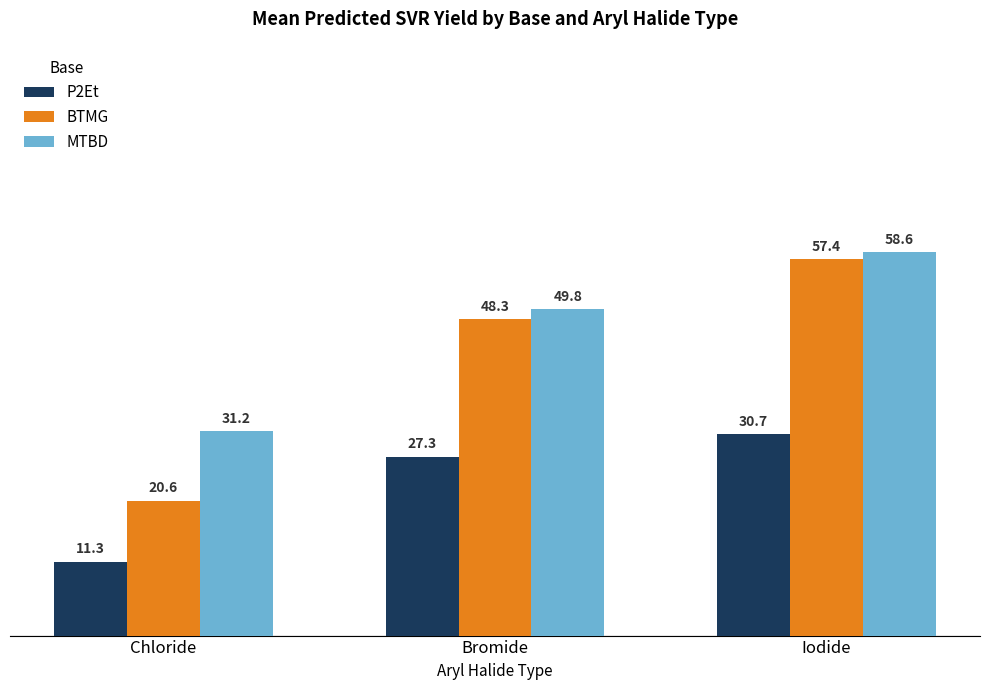

Count the number of data series in this chart.

3